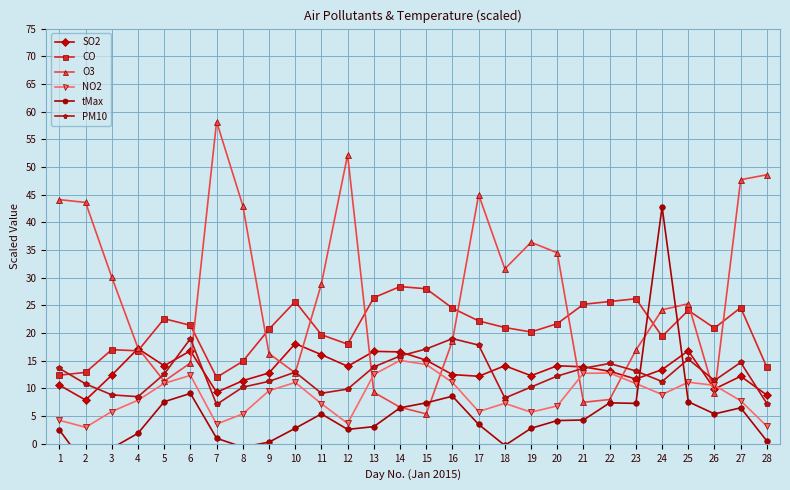

Rank the categories by PM10 value from highest to lowest.

16, 6, 17, 15, 14, 25, 27, 22, 13, 21, 1, 23, 10, 5, 20, 26, 9, 24, 2, 19, 8, 12, 11, 3, 4, 18, 28, 7